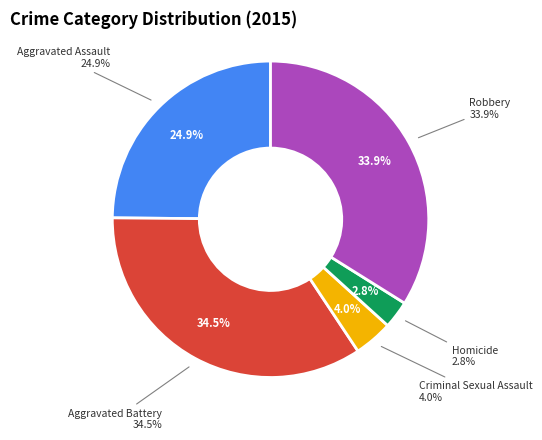

Rank the categories by value from lowest to highest.

Homicide, Criminal Sexual Assault, Aggravated Assault, Robbery, Aggravated Battery